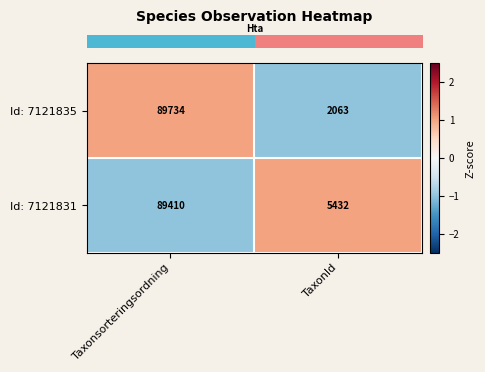

At which category is the sum across all series the highest?

Taxonsorteringsordning